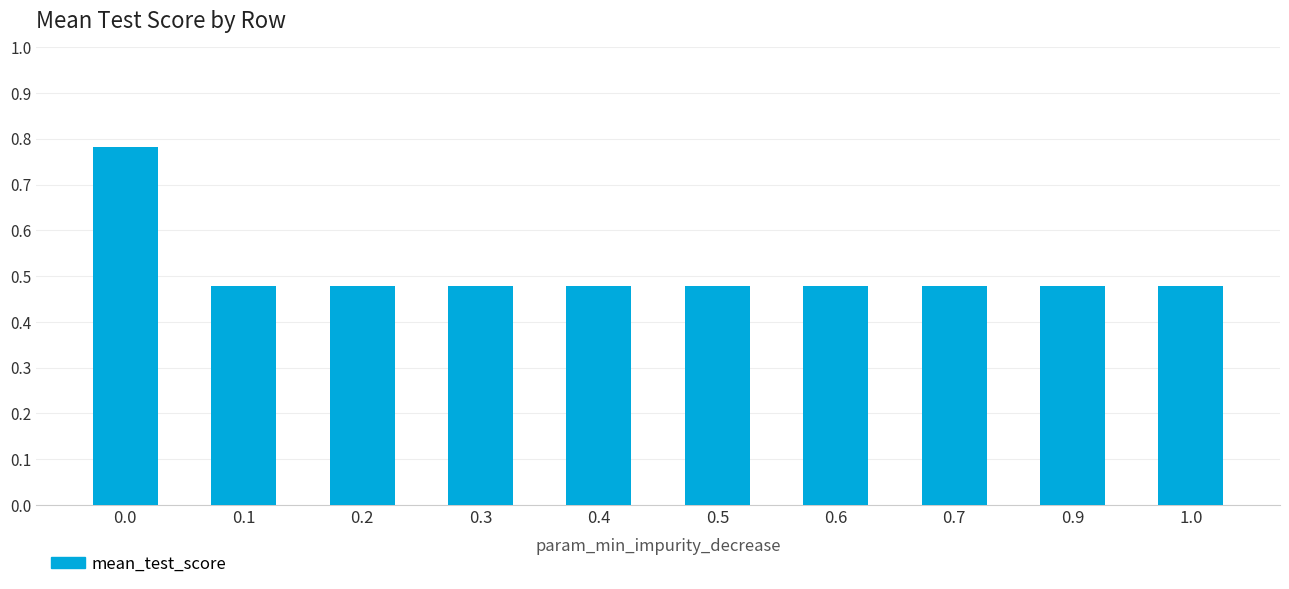

Count the values in the range 0 to 1.

10